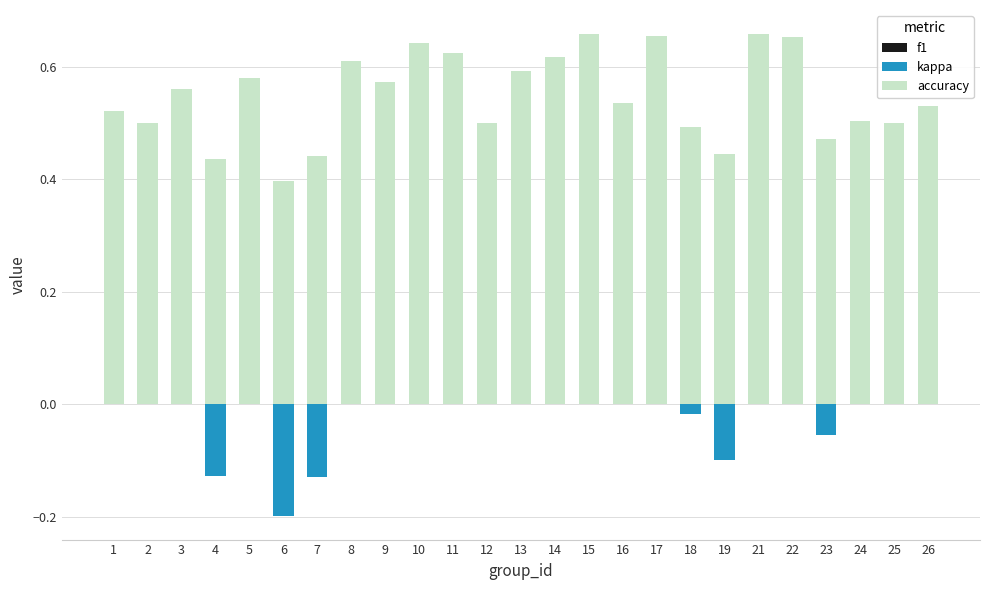

What is the lowest value of the kappa series?

-0.2